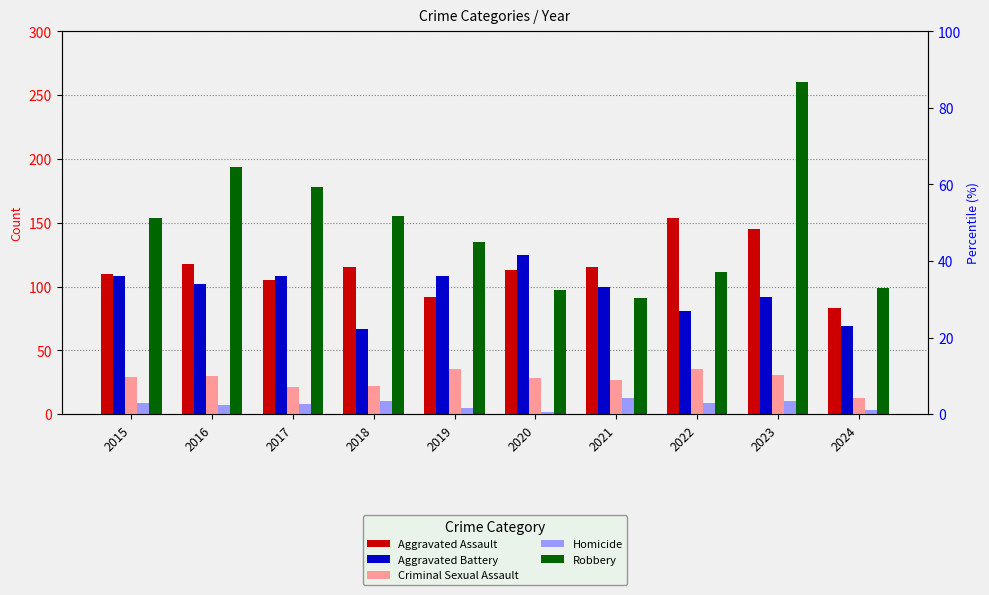

Which series changed the most between 2019 and 2021?

Robbery